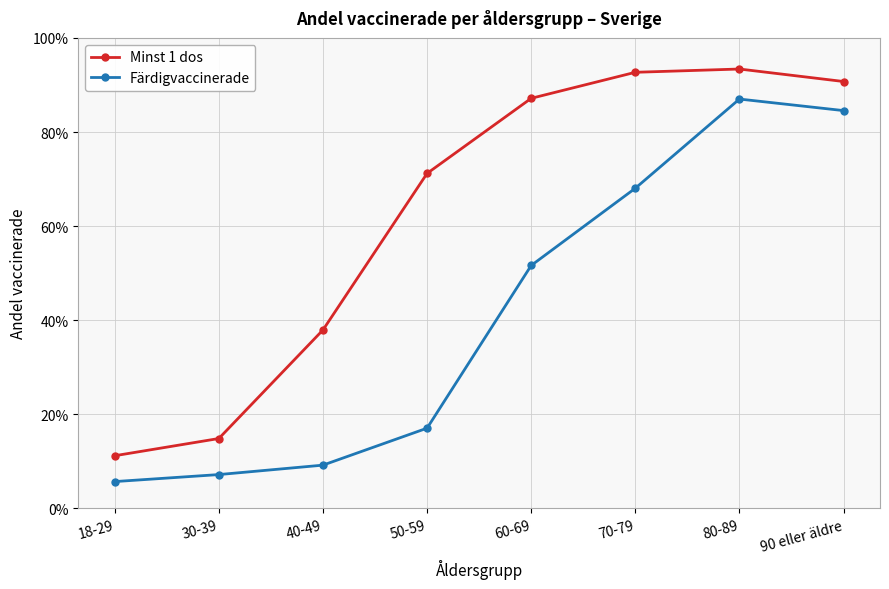

Is the value of Färdigvaccinerade at 40-49 greater than the value of Minst 1 dos at 80-89?

No